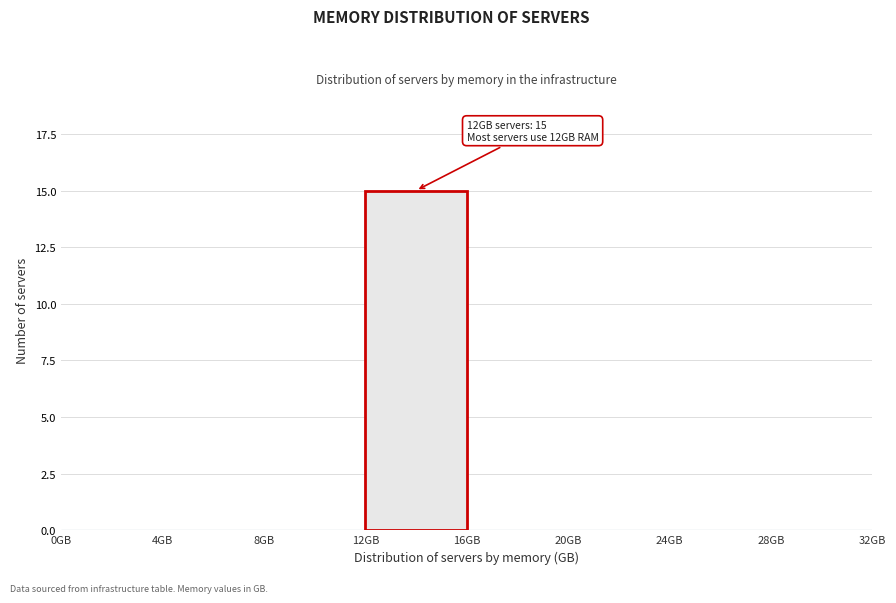

Over which range of the x-axis is the bar tallest?

12 to 16